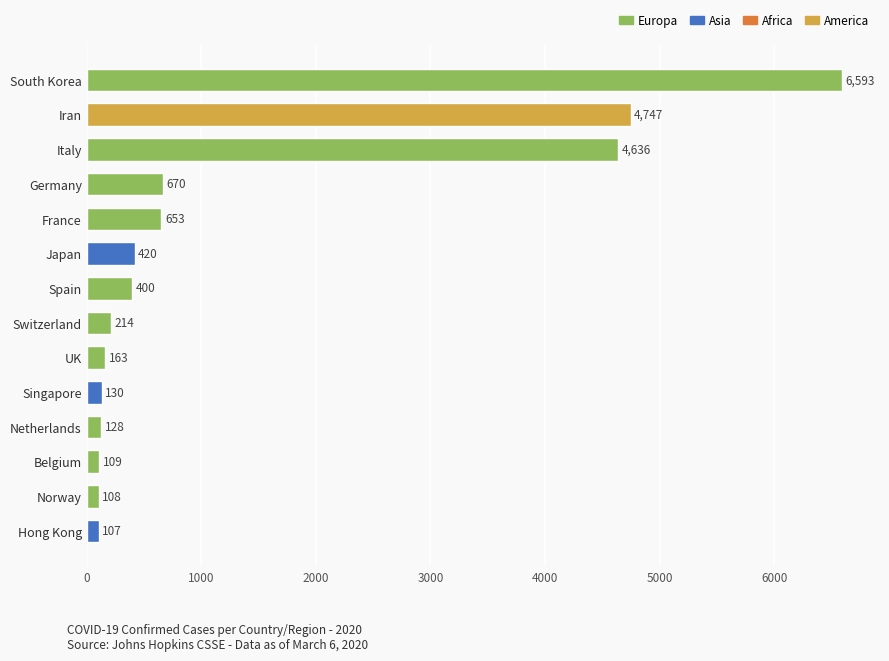

How many bars are there in total?

14